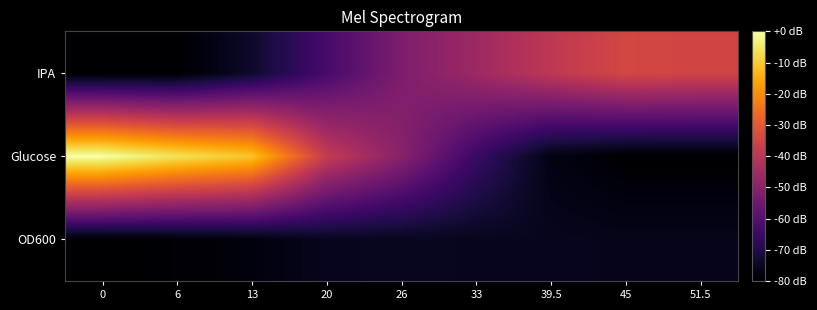

What is the total value across all series at 26?

-178.0